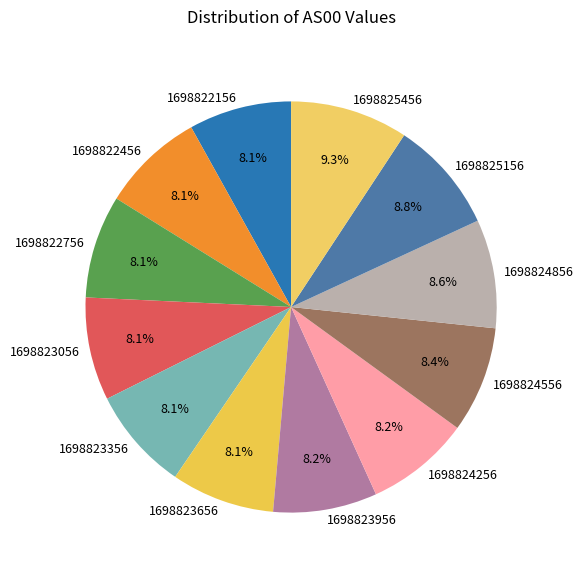

How many segments does this pie chart have?

12